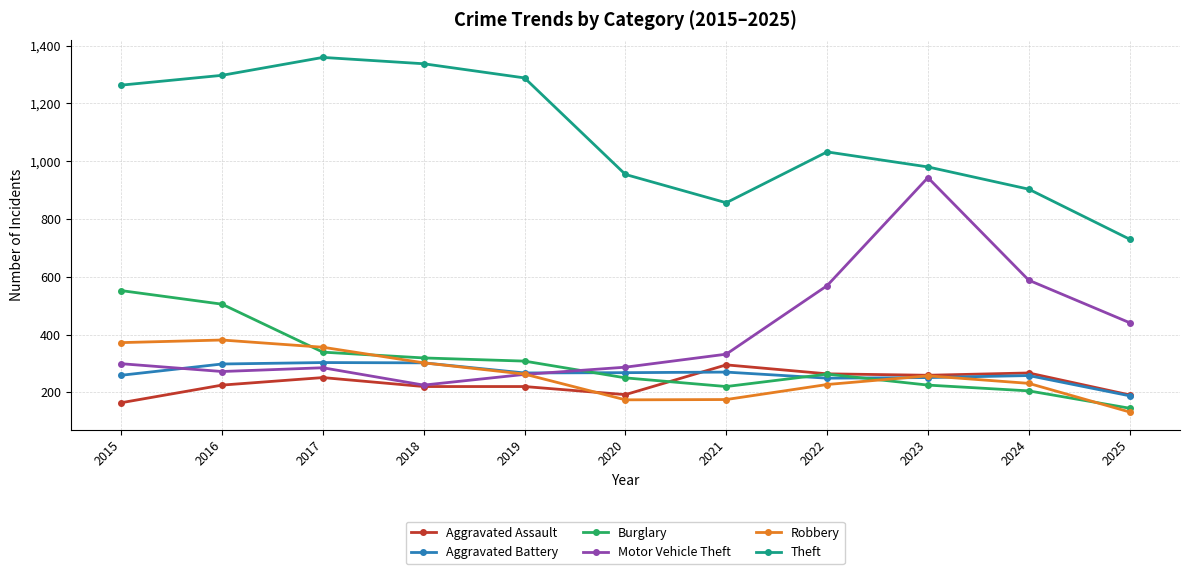

At which label does Motor Vehicle Theft reach its peak?

2023